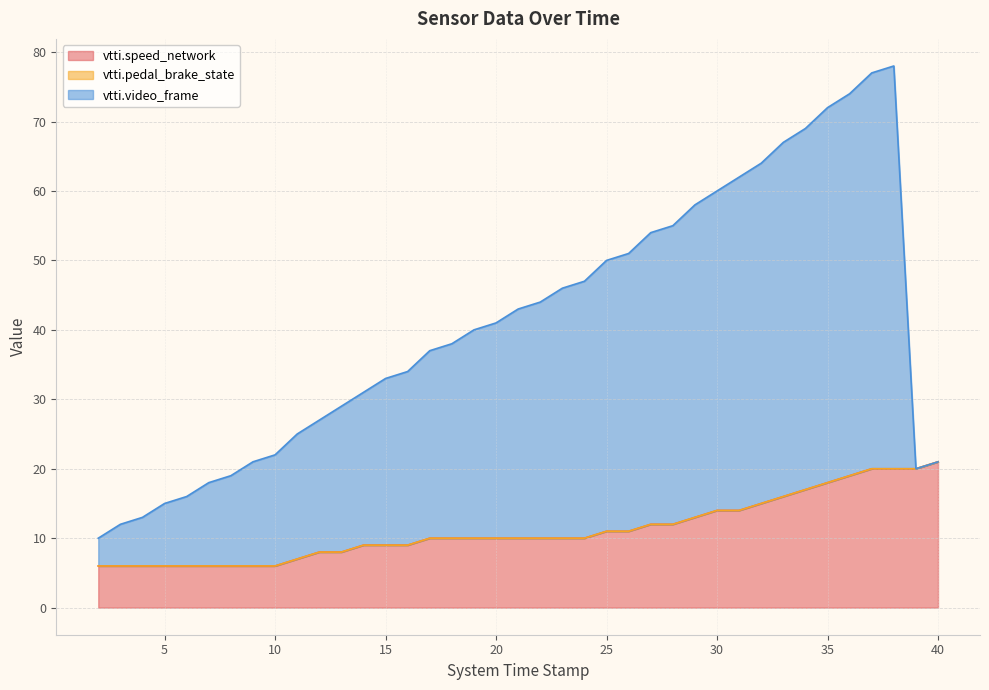

What is the label of the 36th point from the left?

37.0